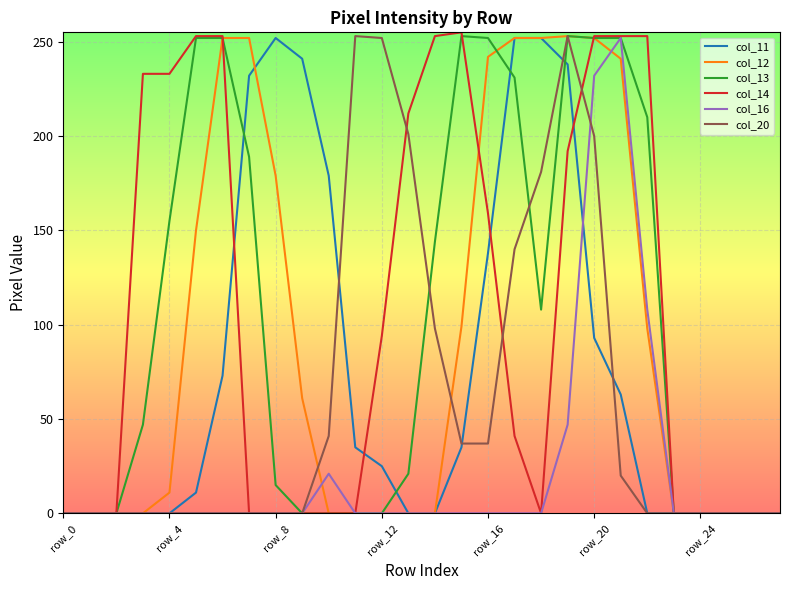

What is the maximum value shown in the chart?

255